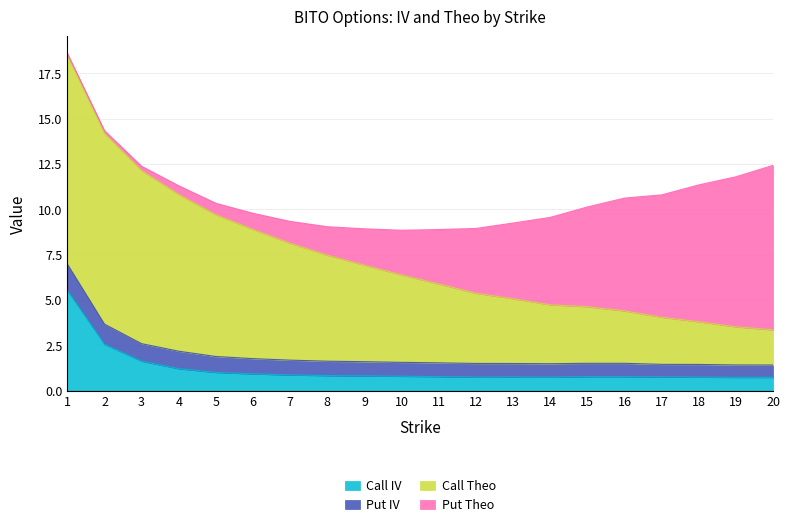

True or false: Call Theo and Call IV intersect in this chart.

False